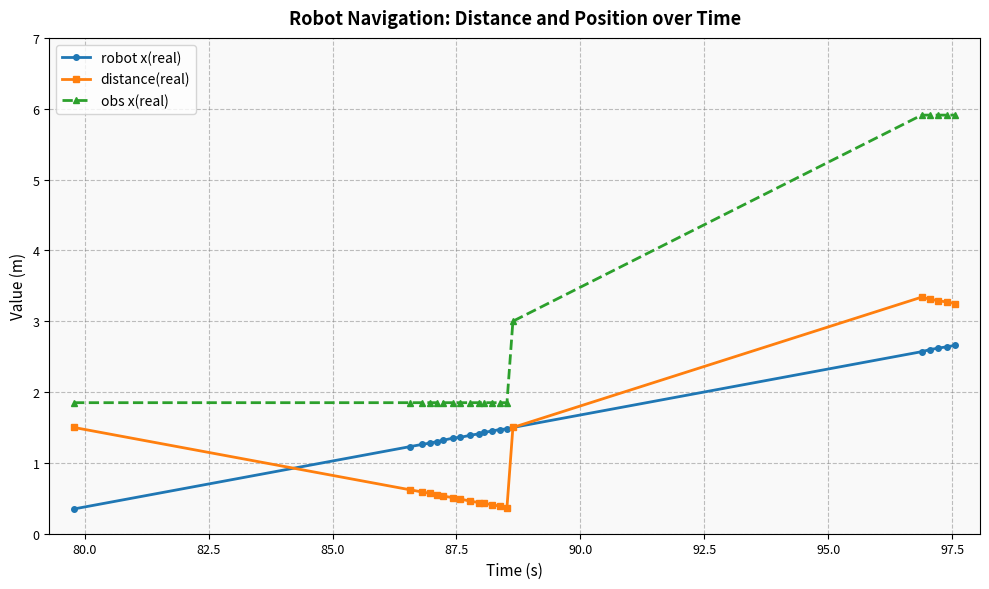

What is the value of the robot x(real) point at the 3rd from the left?

1.3